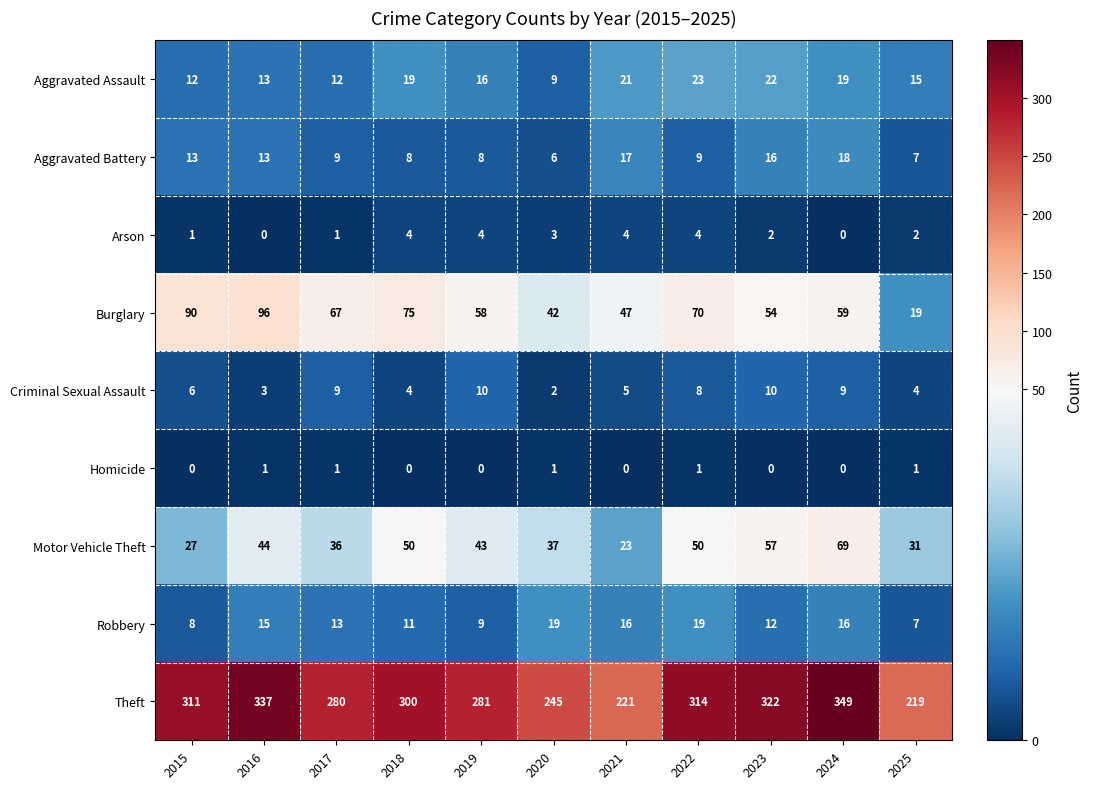

At how many categories does at least one series exceed 125?

11